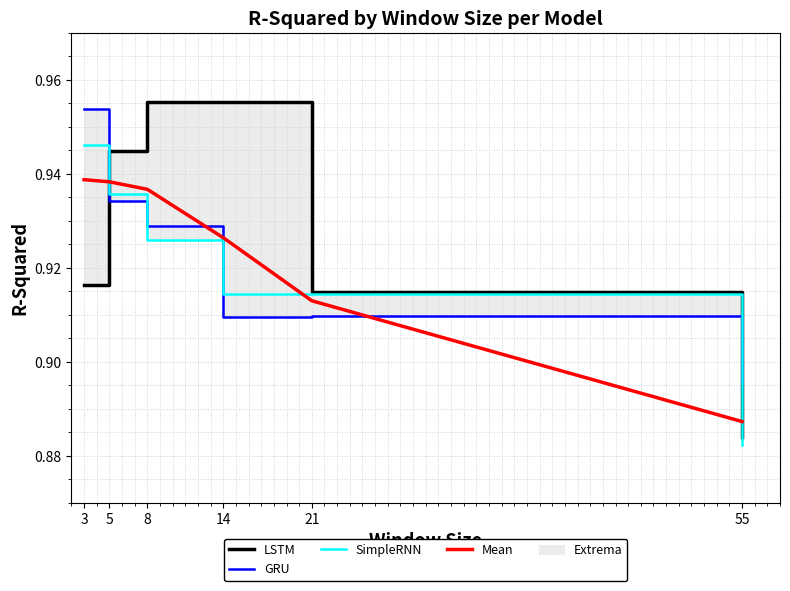

After their last crossing, which series has the higher values: LSTM or SimpleRNN?

LSTM